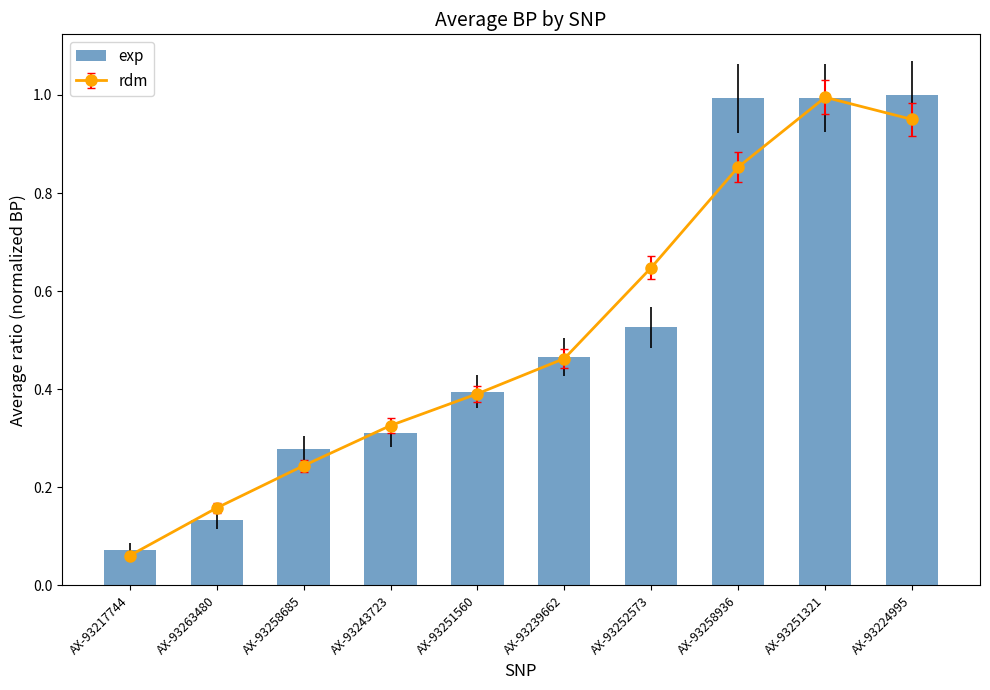

Reading left to right, what are all the values shown in this chart?

AX-93217744=0.1	AX-93263480=0.1	AX-93258685=0.3	AX-93243723=0.3	AX-93251560=0.4	AX-93239662=0.5	AX-93252573=0.5	AX-93258936=1.0	AX-93251321=1.0	AX-93224995=1.0